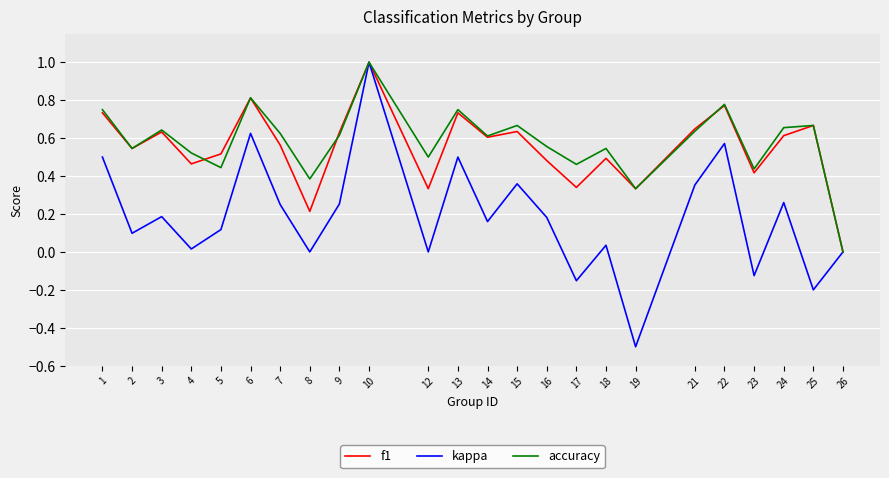

Which series has the widest spread of values?

kappa